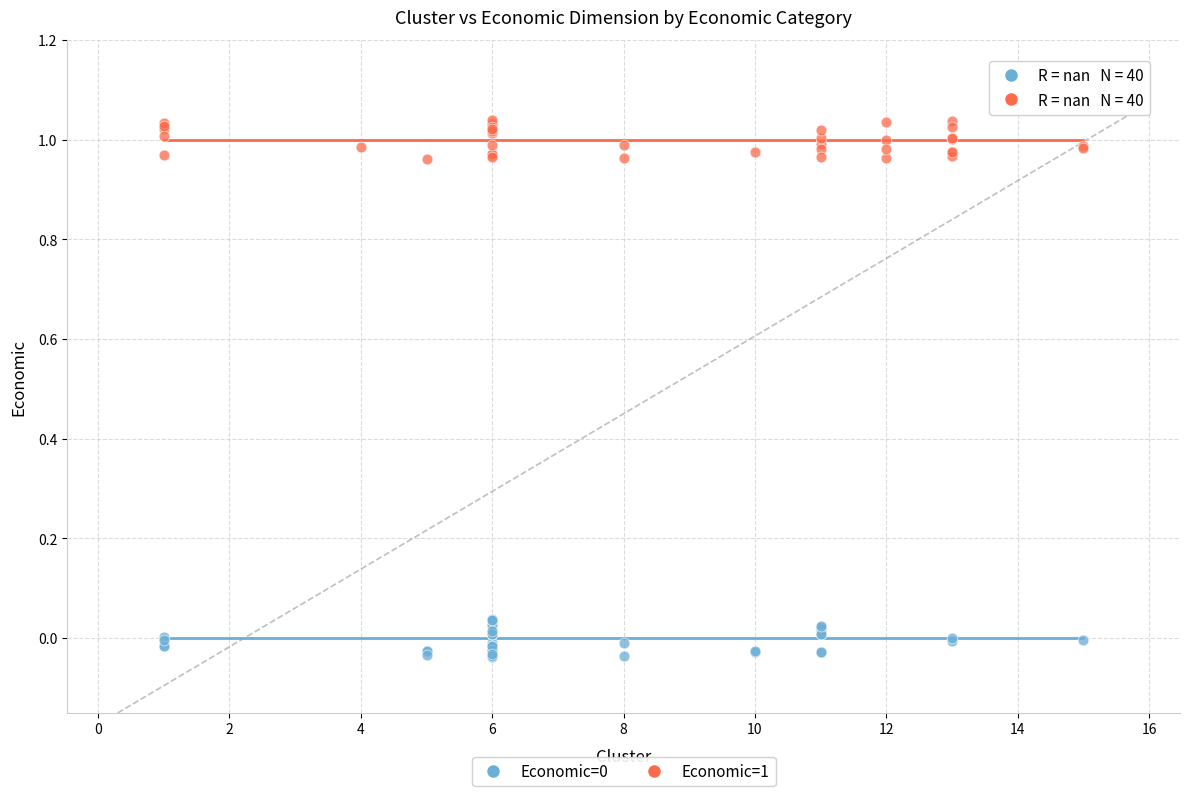

Which series reaches the maximum Y coordinate?

Economic=1